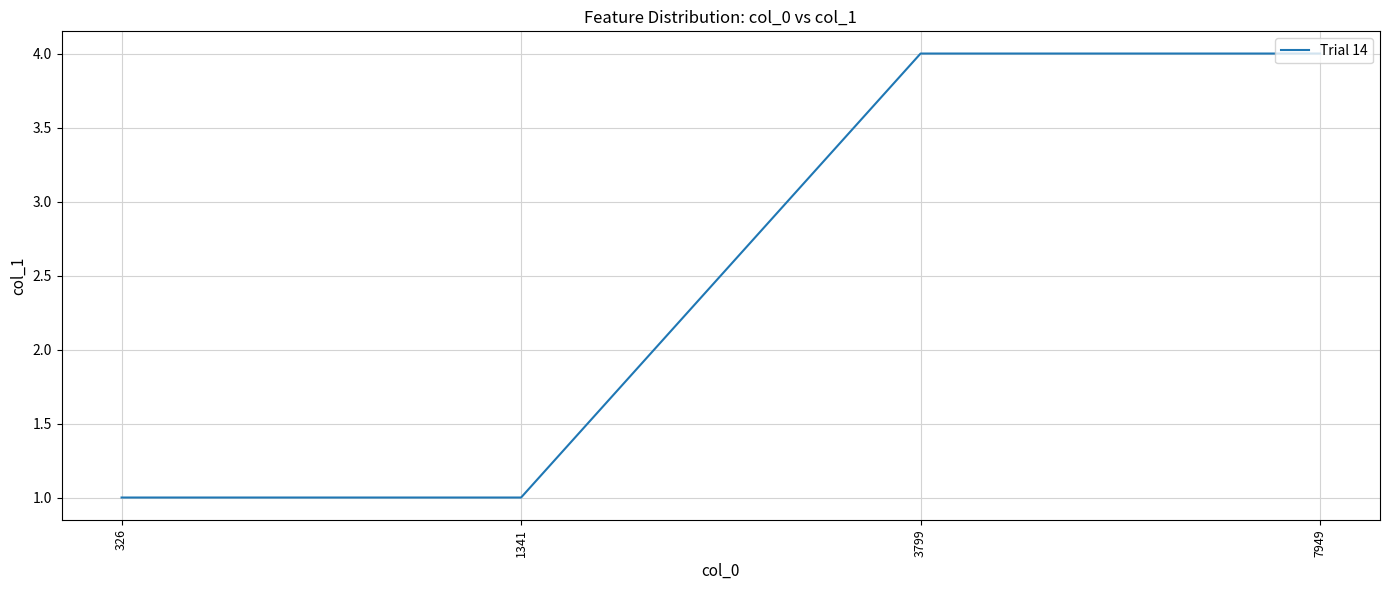

What is the difference between the maximum and second lowest values?

3